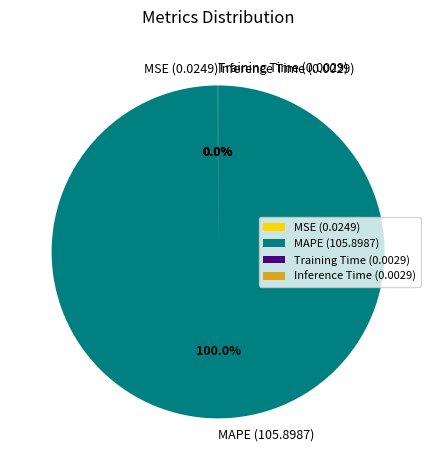

To the nearest percent, what is the average slice percentage?

25%